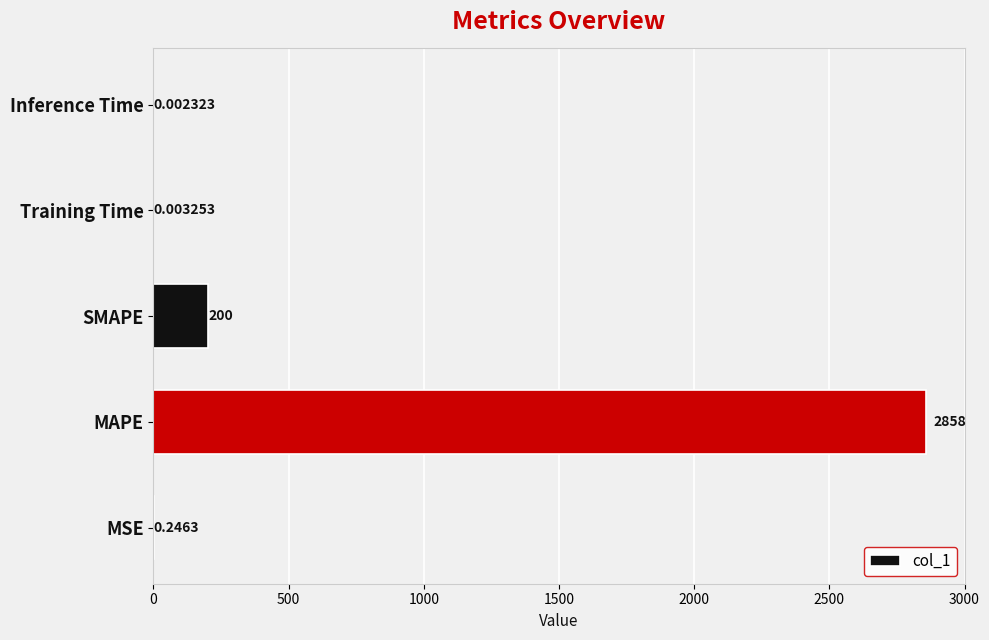

Between MAPE and SMAPE, which is larger?

MAPE